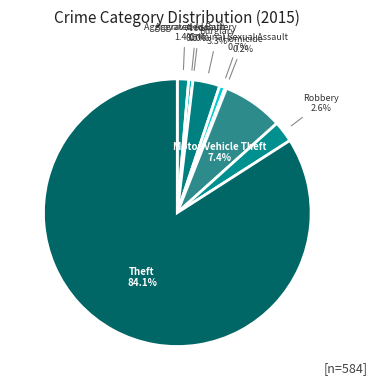

Is the sum of Aggravated Battery and Burglary greater than half?

No